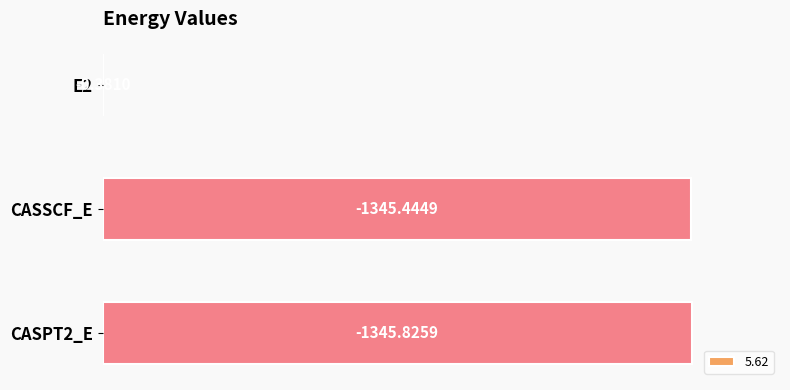

Does the chart contain any negative values?

No